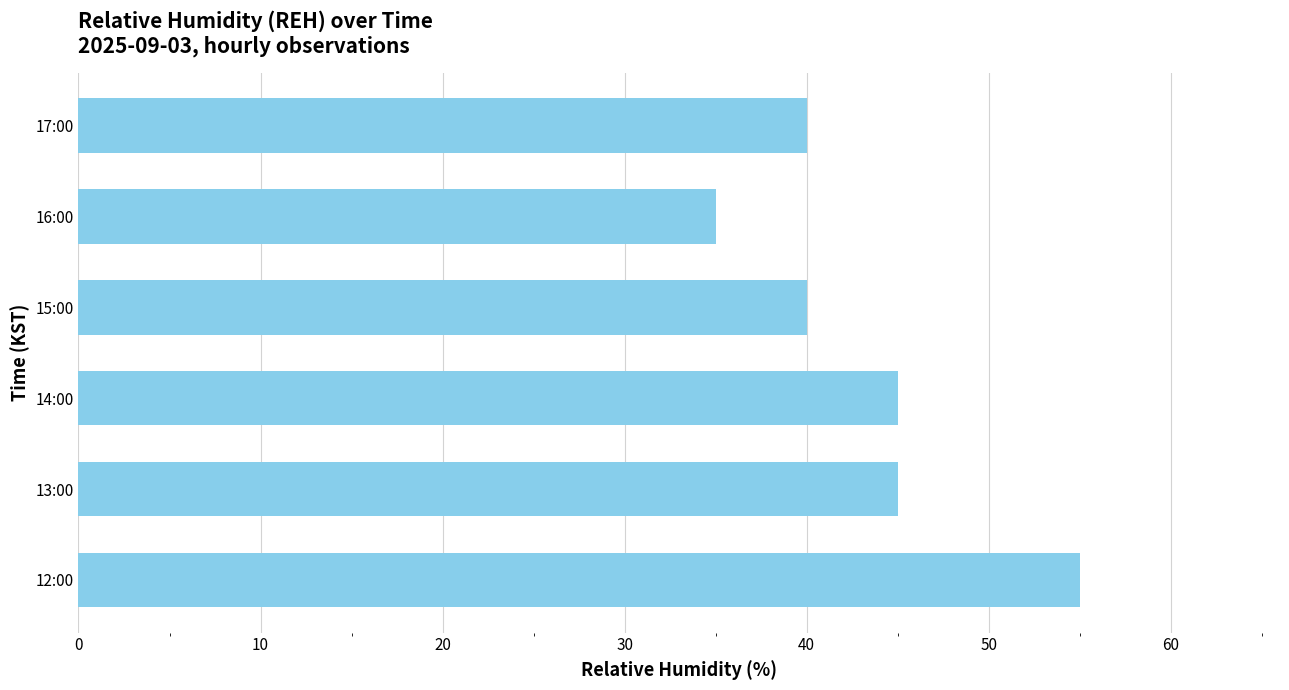

What is the difference between the second highest and minimum values?

10